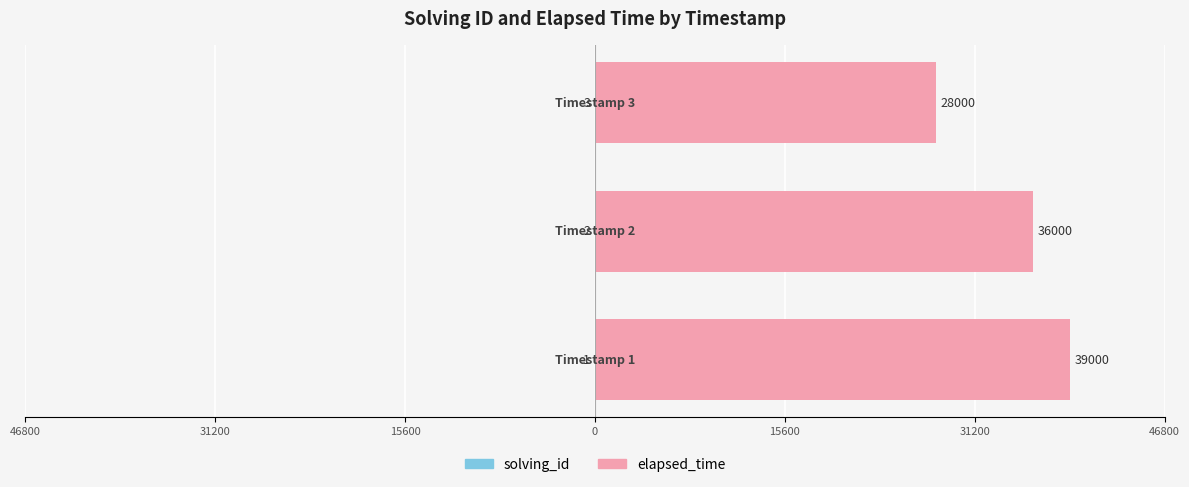

Count the number of categories in the chart.

3